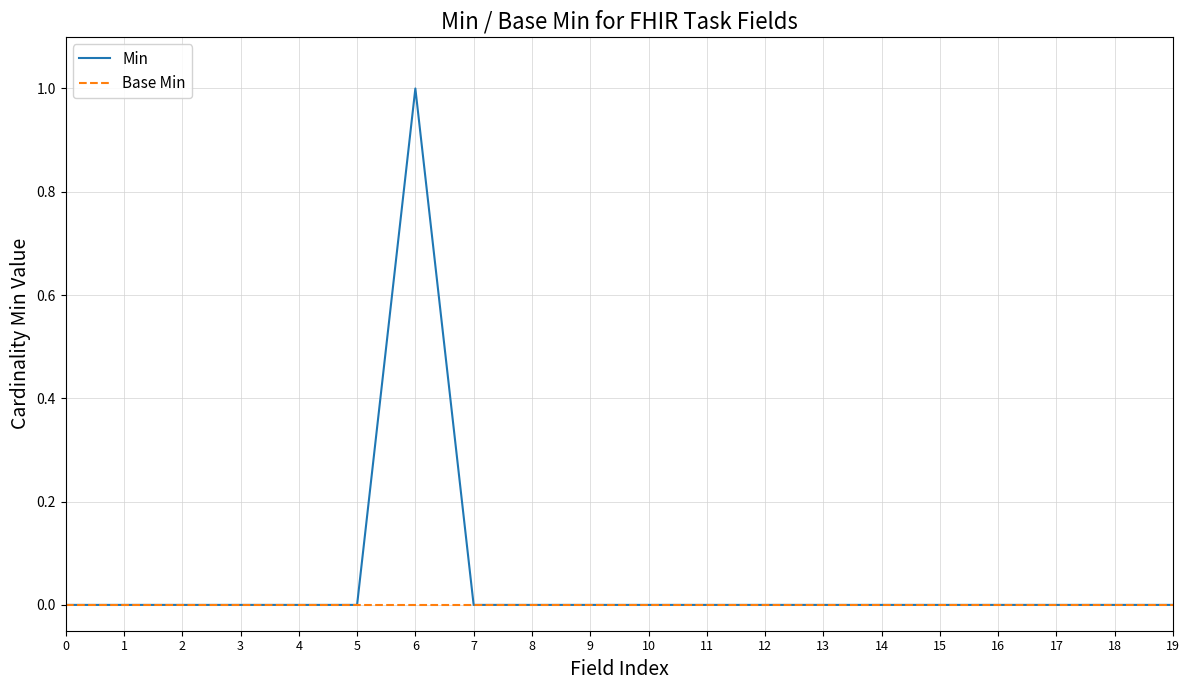

Rank the series by their average value, from lowest to highest.

Base Min, Min